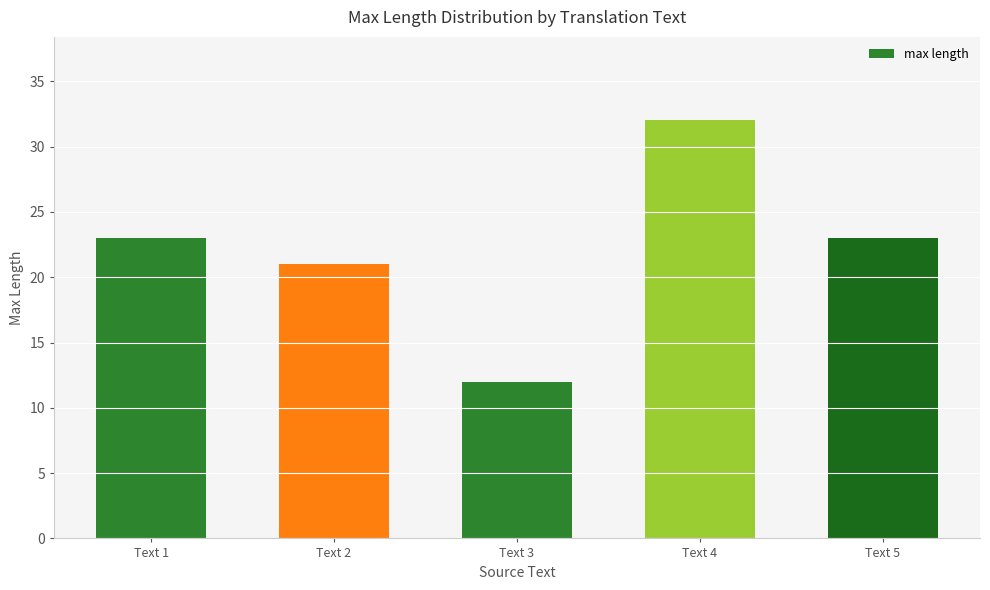

Between Text 1 and Text 3, which is larger?

Text 1